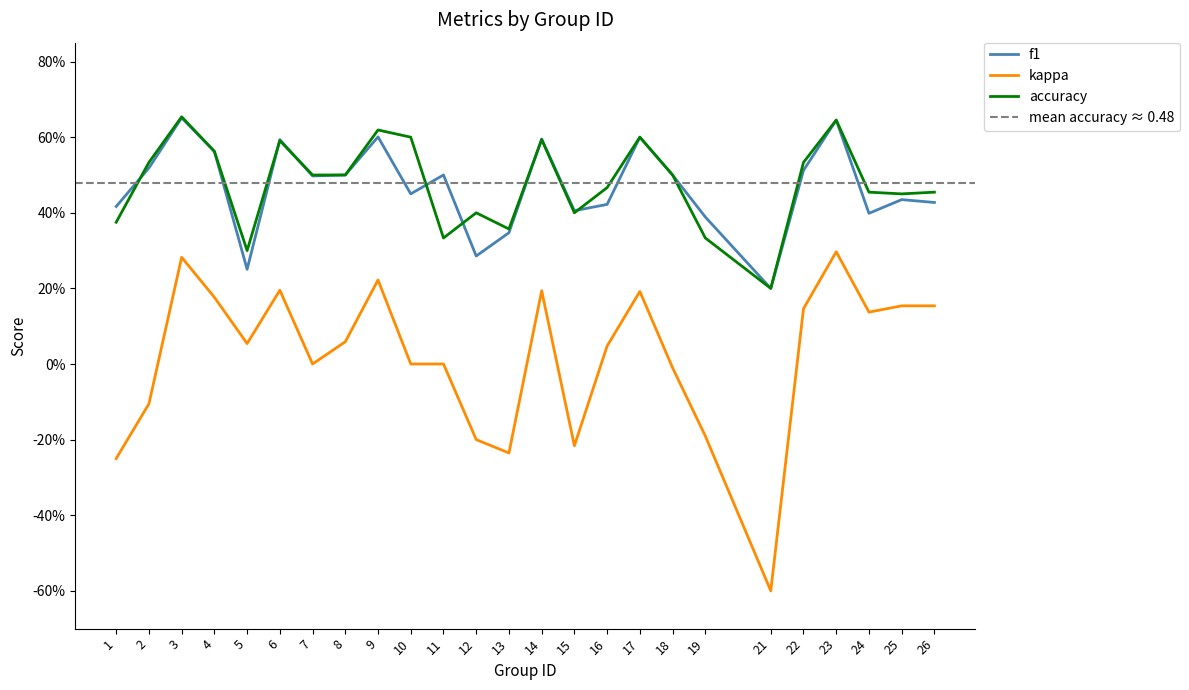

What is the difference between the second highest and minimum values in the kappa series?

0.9